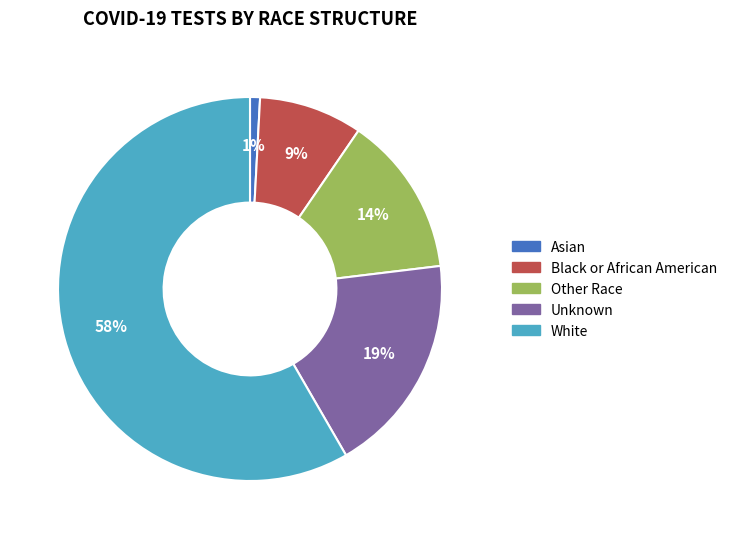

Is Unknown the majority of the pie?

No